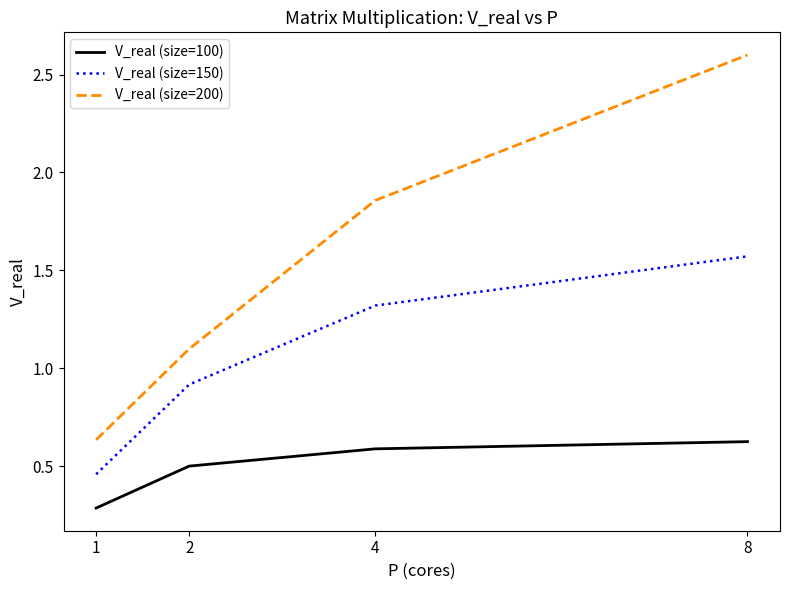

Which series changed the most between 1 and 8?

V_real (size=200)